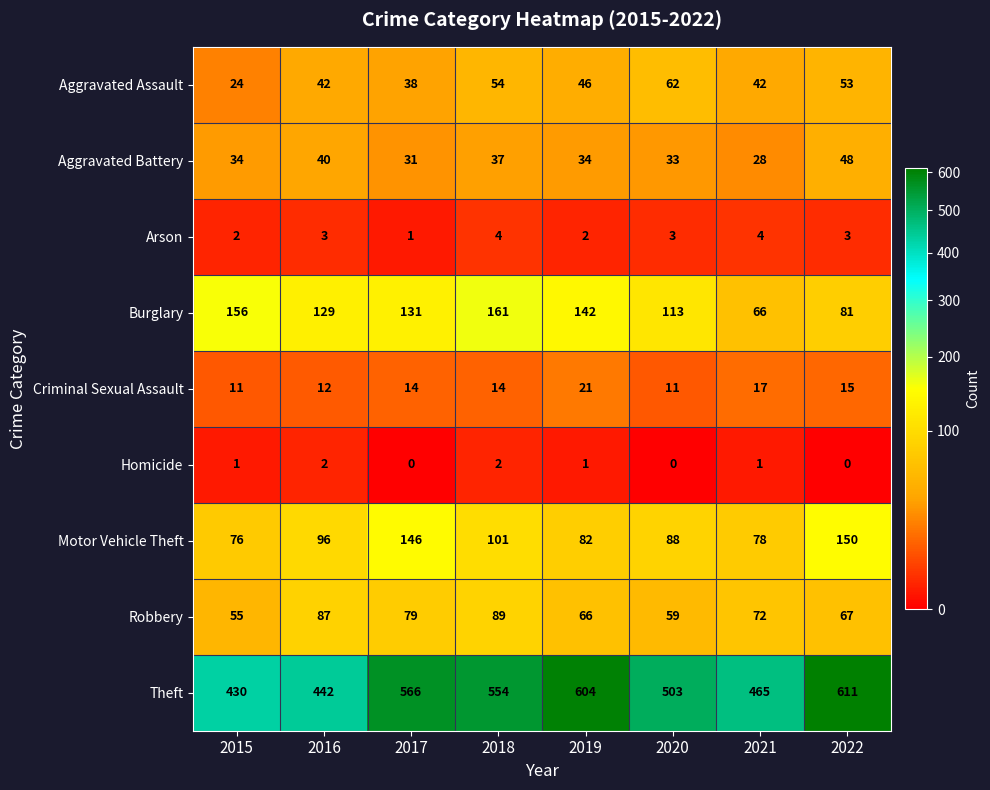

At how many categories does at least one series exceed 185?

8